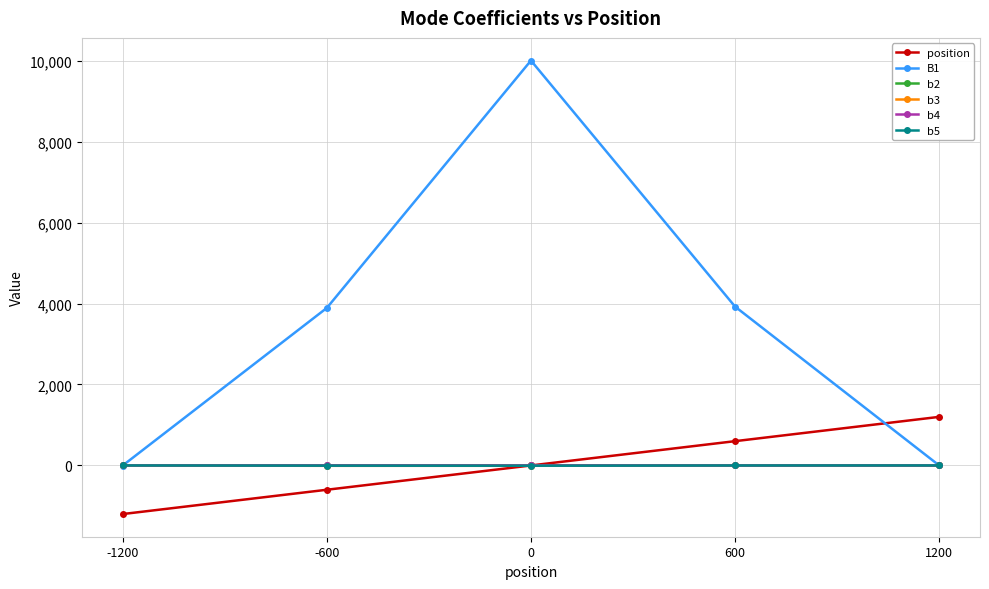

How many times do b5 and position cross each other?

1